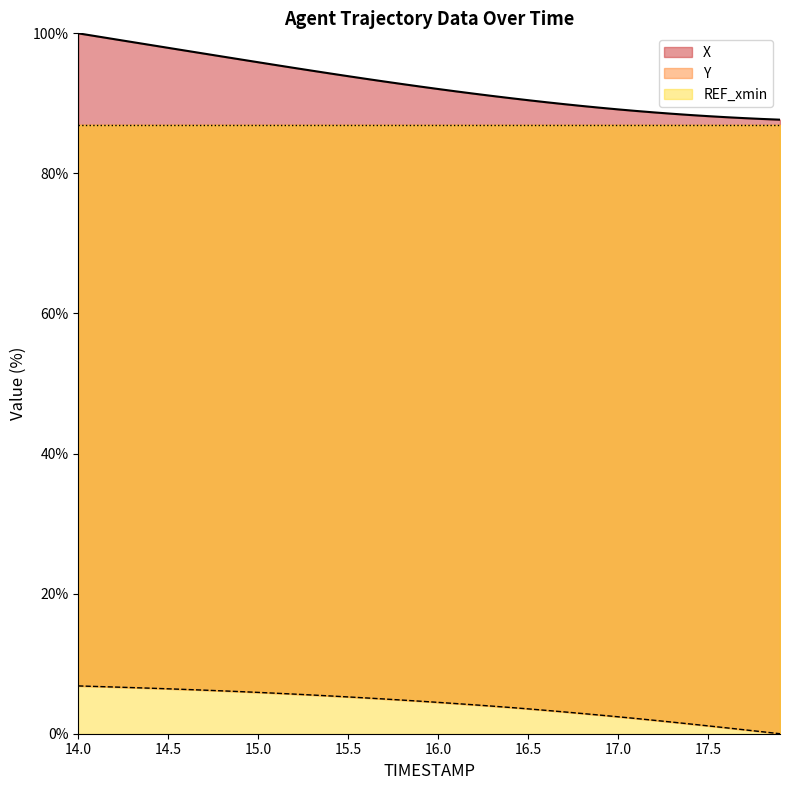

Where does the Y series first go above 4?

14.0